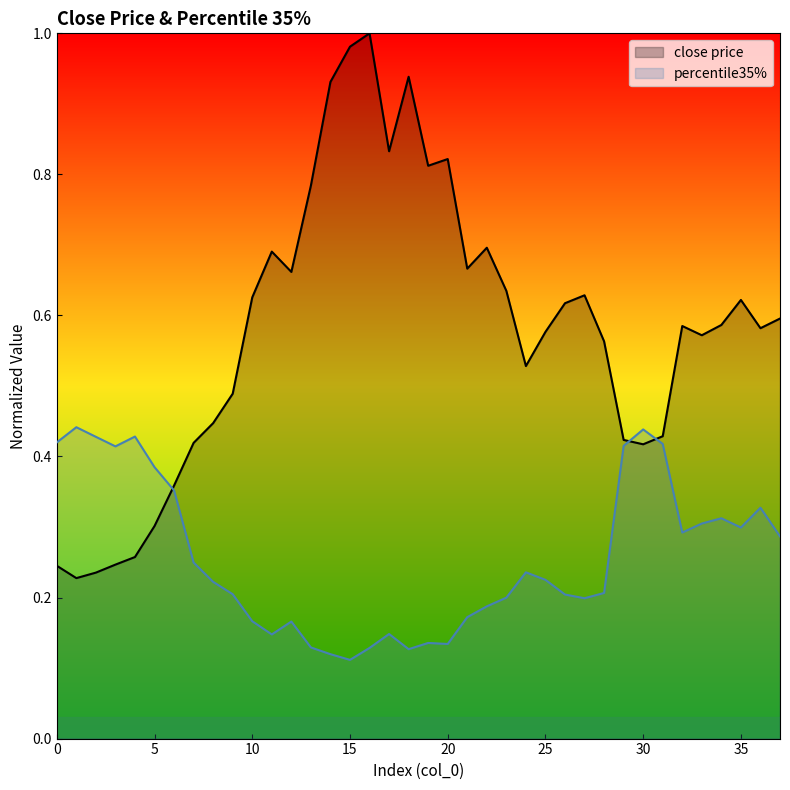

Does the chart have visible grid lines?

No